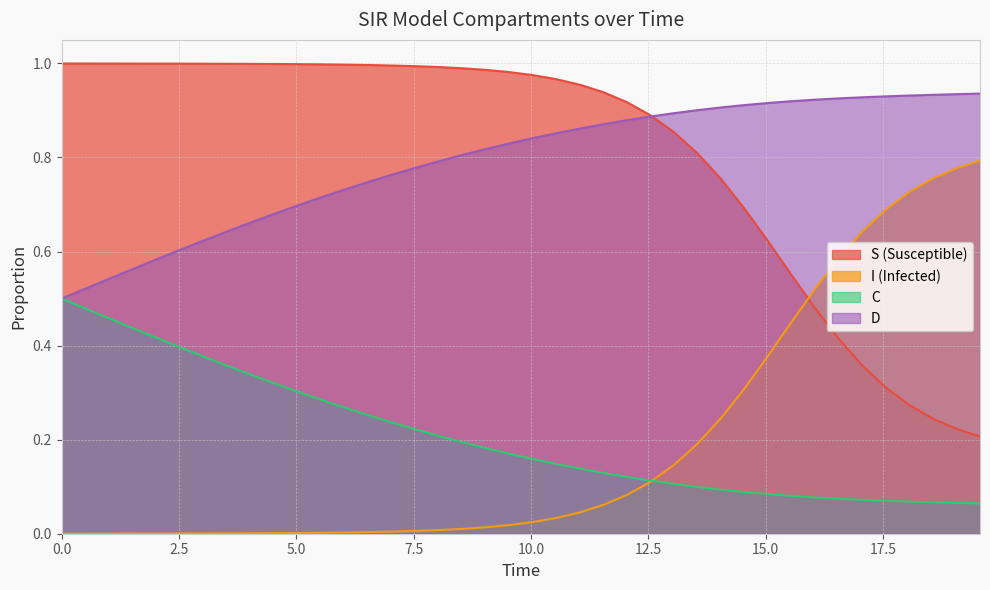

The value of I at 12.040133779264213 is 0.1. True or false?

False